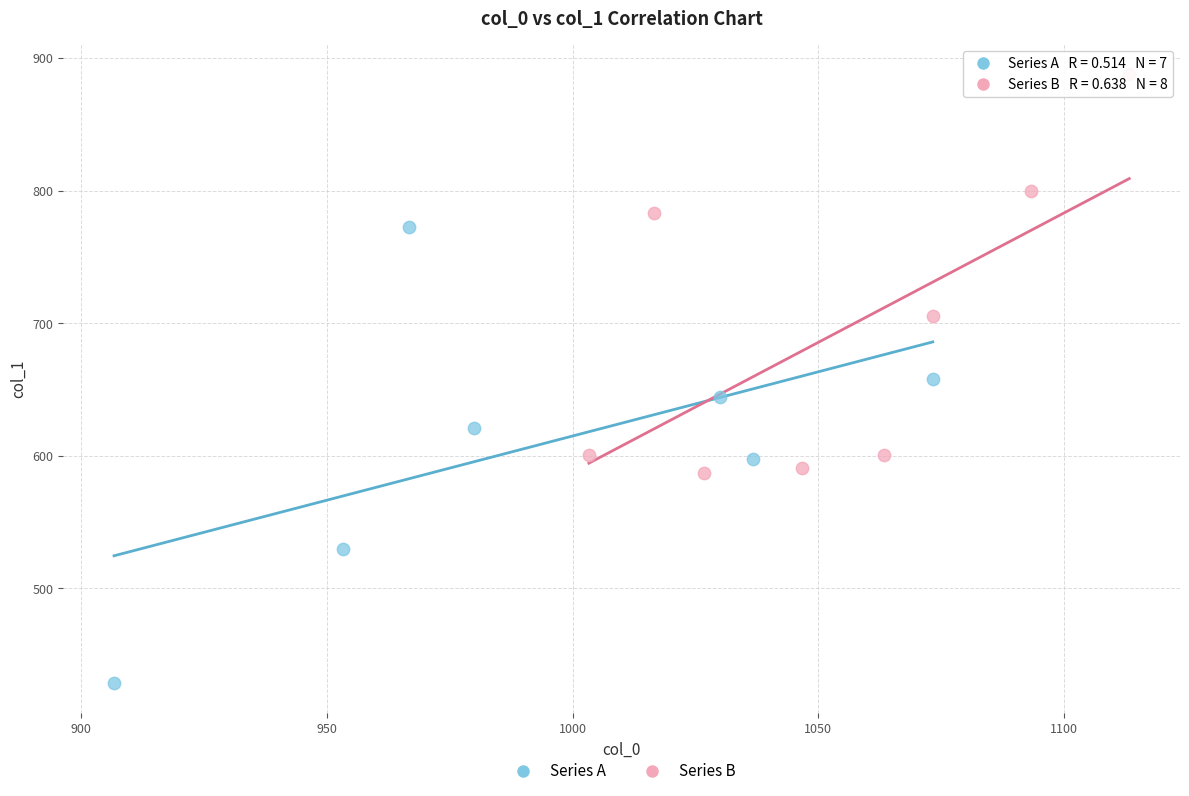

Which series contains the lowest Y value?

Series A